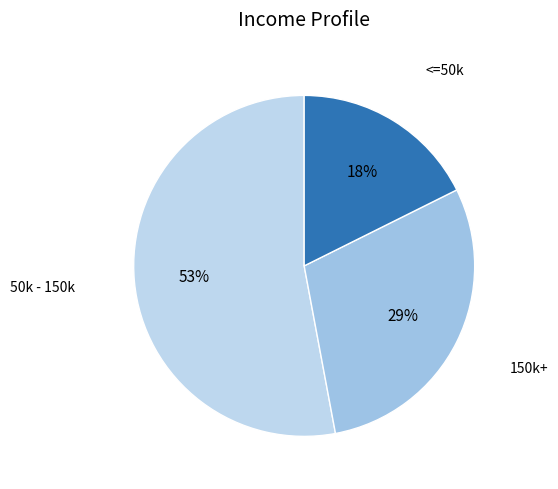

What percentage is the 50k - 150k slice, to the nearest percent?

53%